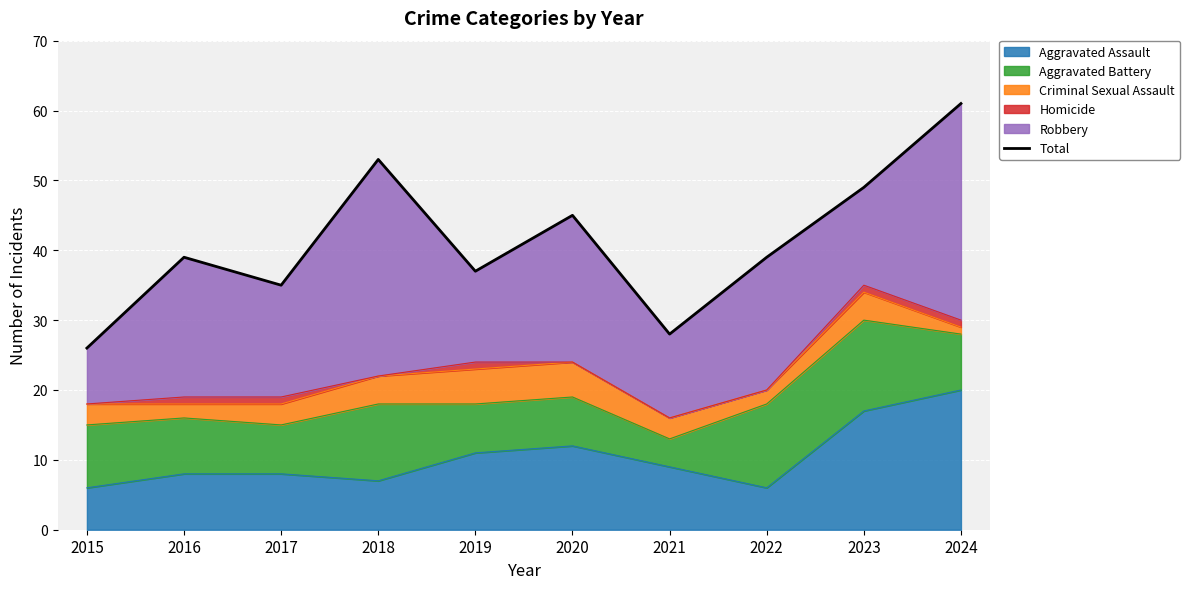

What is the difference between the maximum and minimum values?

35